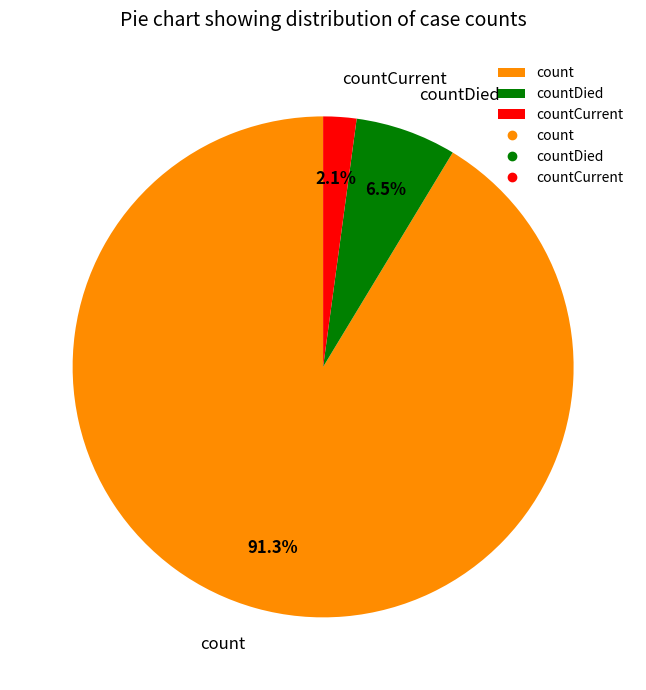

What percentage is the countCurrent slice, to the nearest percent?

2%